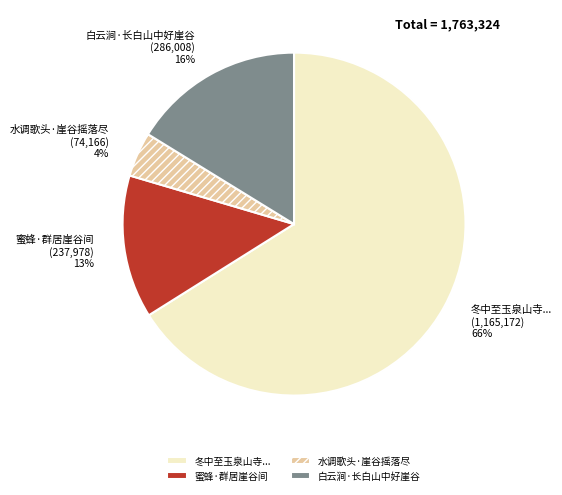

Between 蜜蜂·群居崖谷间 and 白云涧·长白山中好崖谷, which is larger?

白云涧·长白山中好崖谷